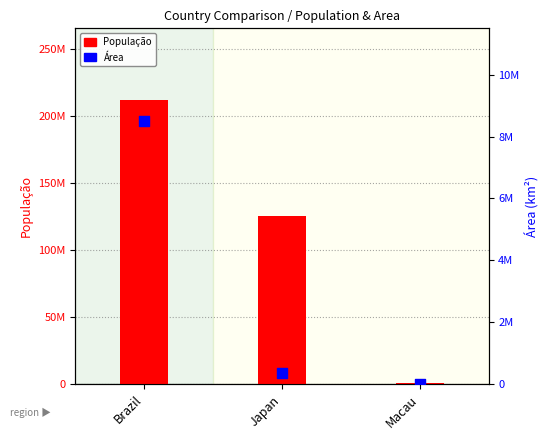

Which series contains the lowest Y value?

Área